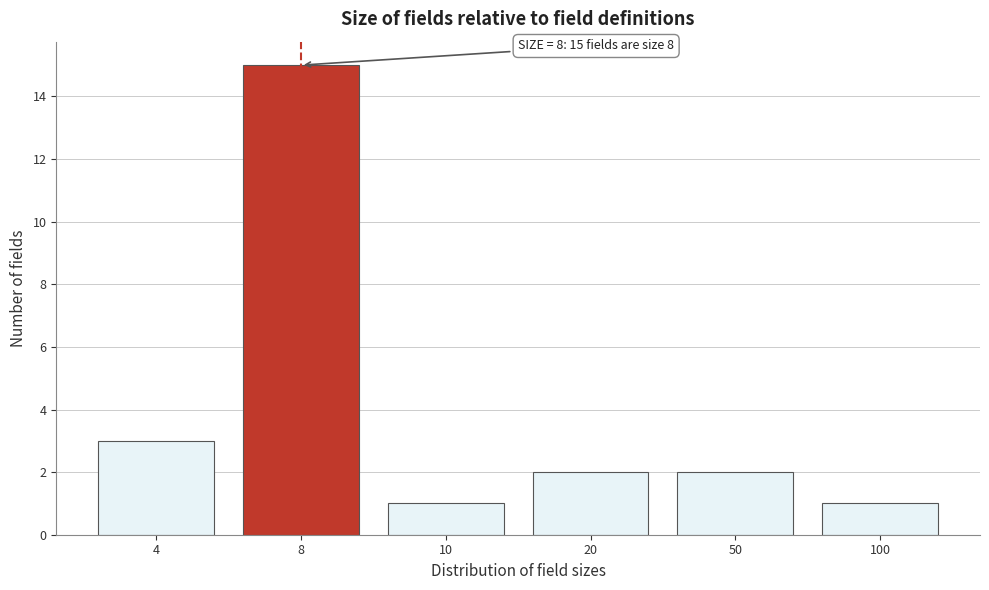

Reading right to left, what are all the values shown in this chart?

1	2	2	1	15	3